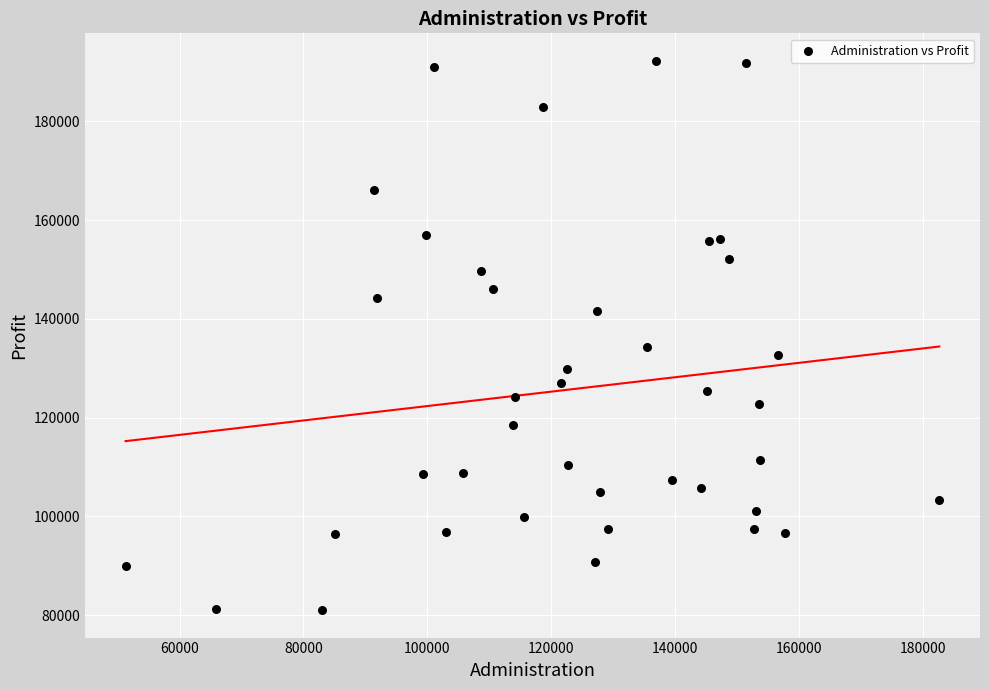

What is the range of Y values (max minus min)?

111256.1